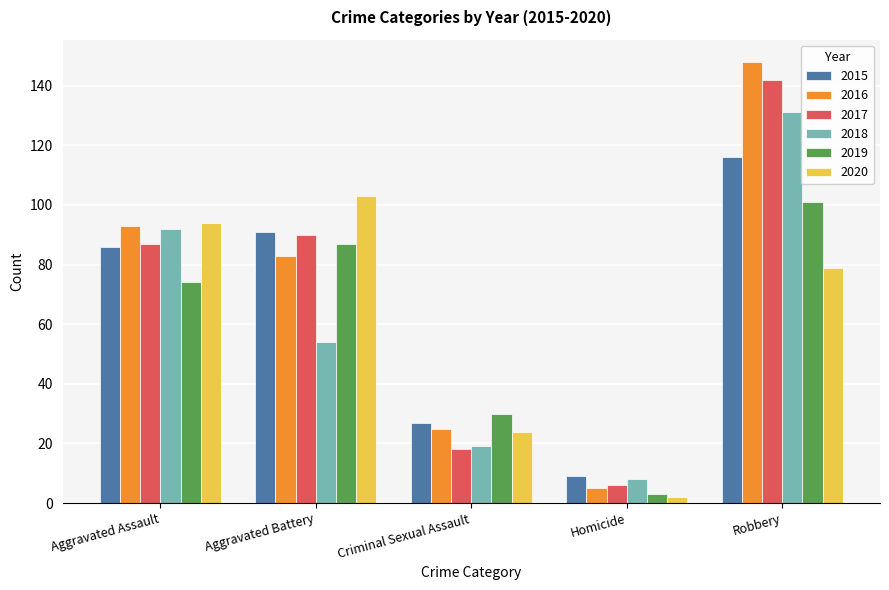

Which series has the largest range (max minus min)?

2016